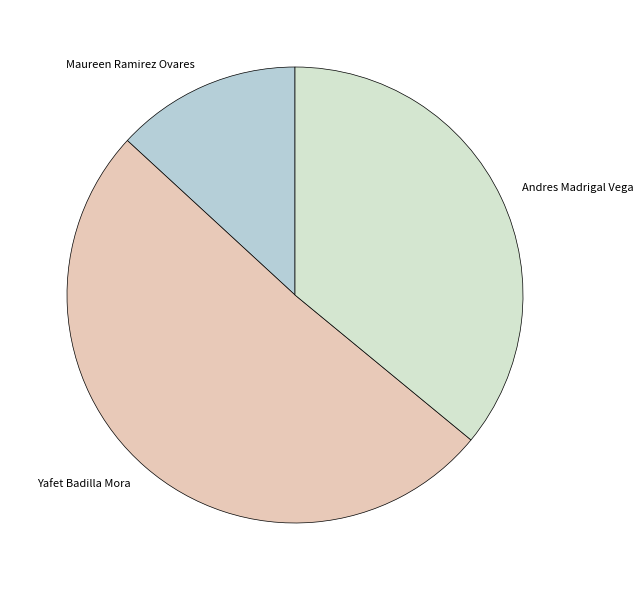

Is it true that Andres Madrigal Vega is 50% of the pie?

False